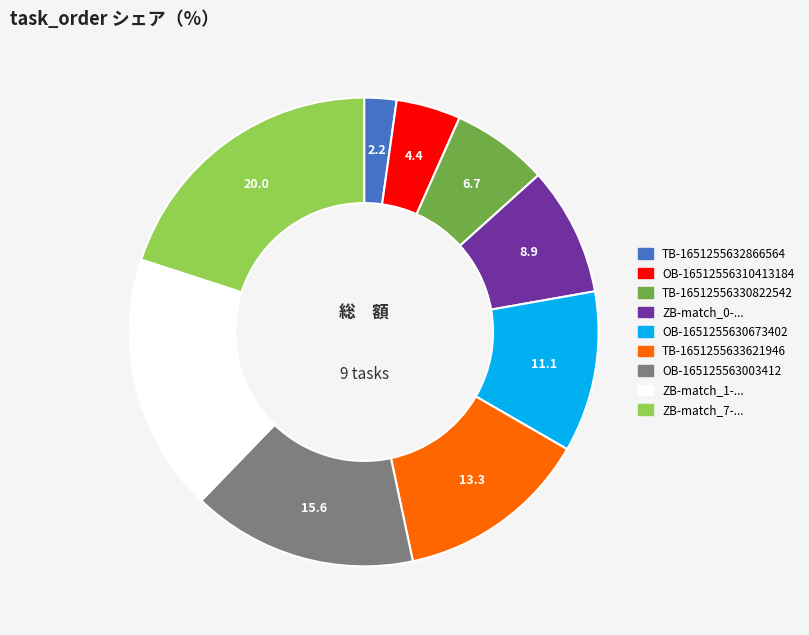

How many segments does this pie chart have?

9